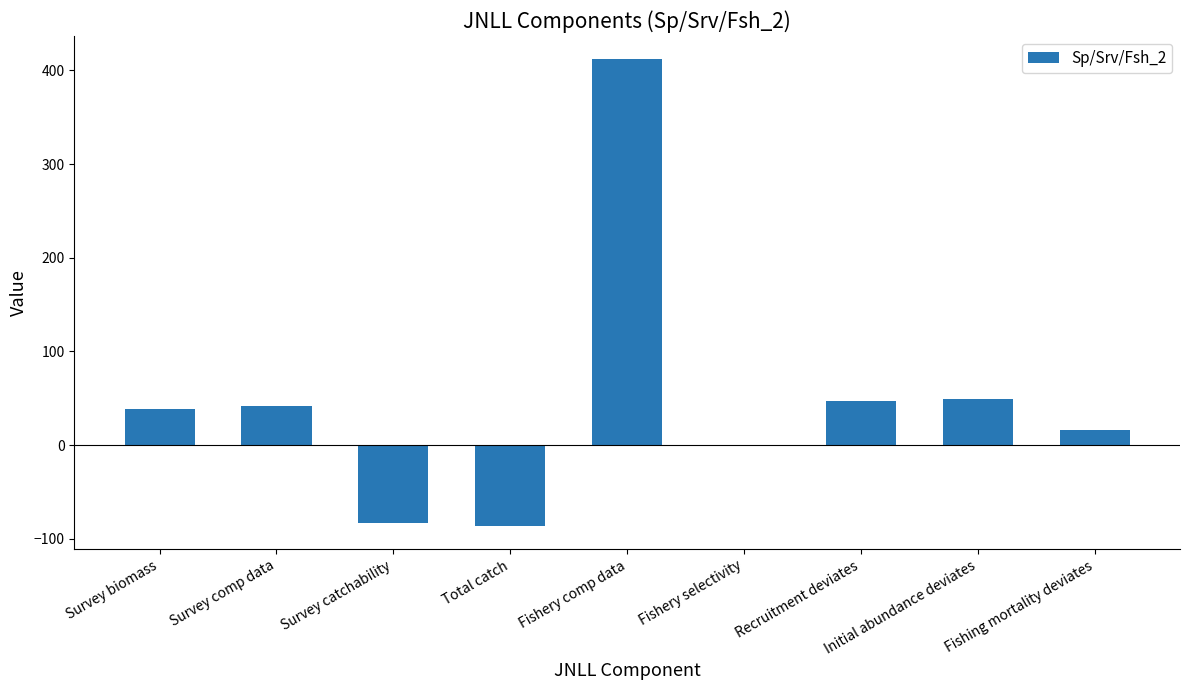

Read the value at Fishing mortality deviates.

16.0